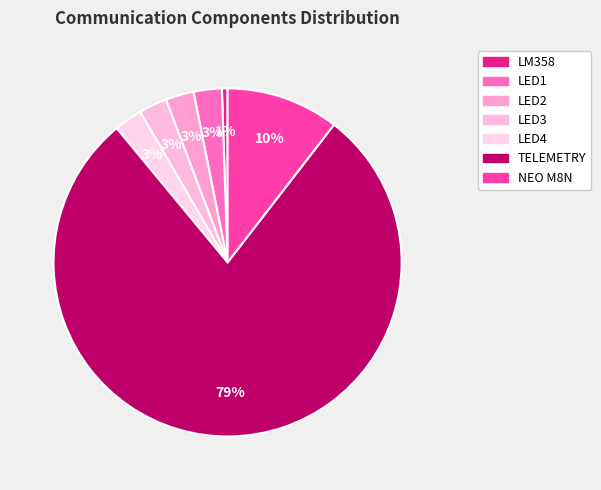

To the nearest percent, what is the average slice percentage?

14%